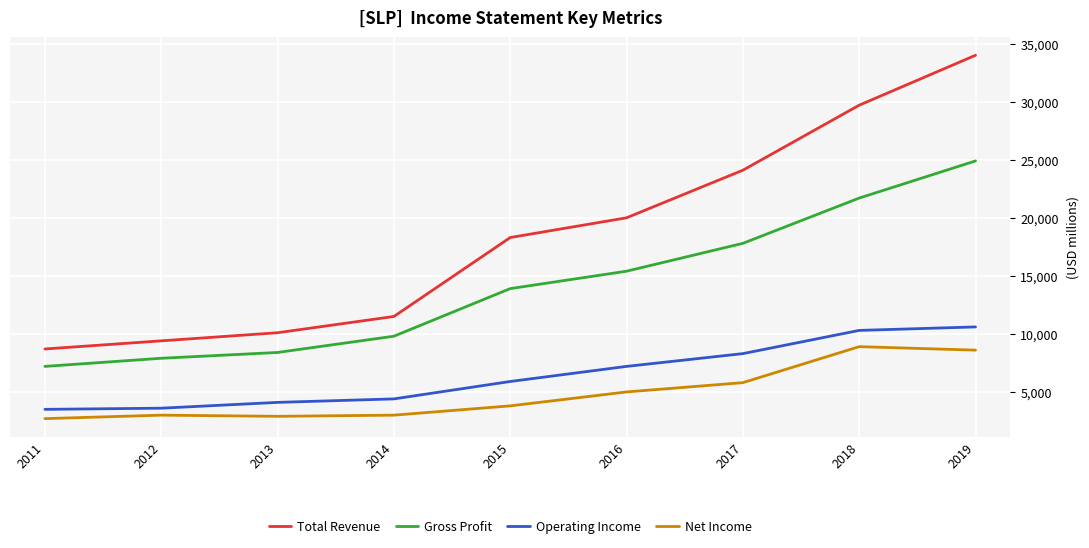

What is the spread (max minus min) of values at 2014?

8500